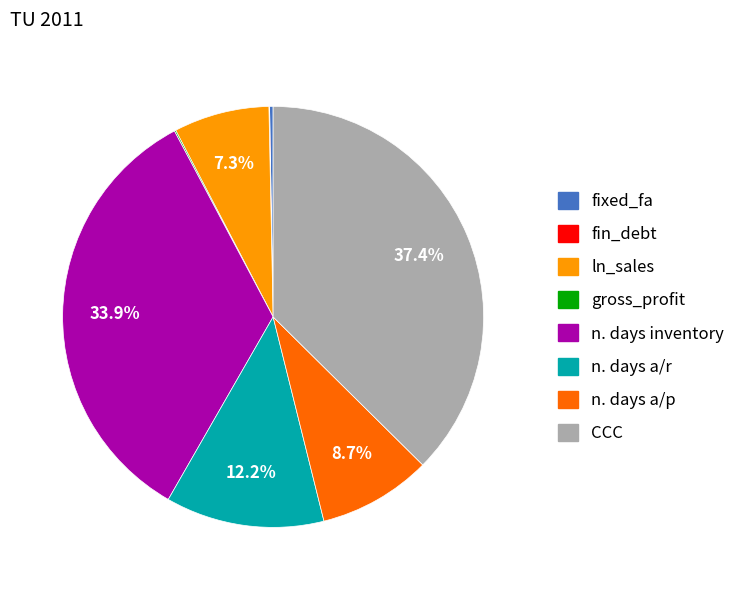

To the nearest percent, what percentage of the pie is n. days inventory?

34%